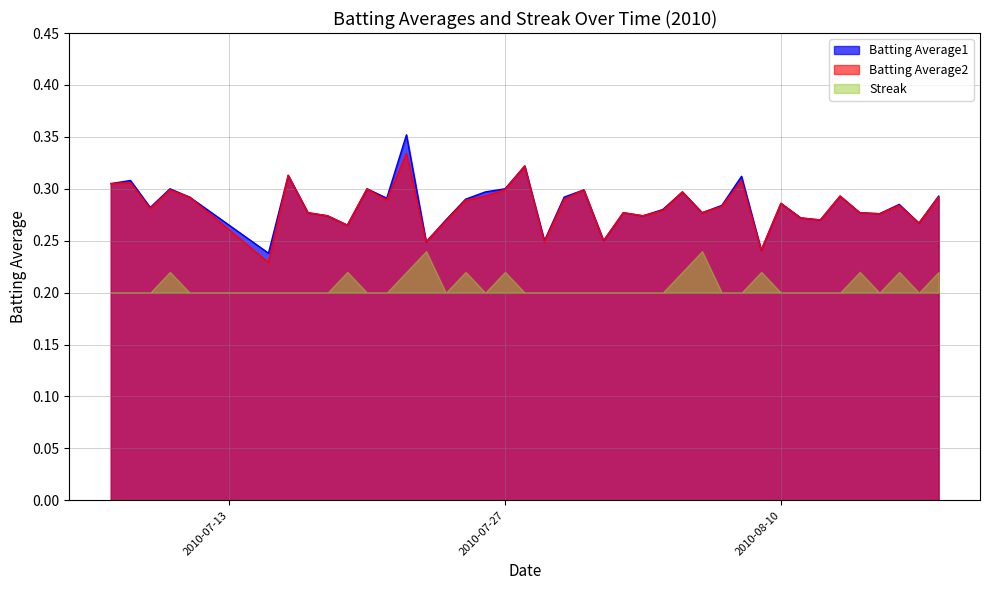

What is the difference between the maximum and minimum values in the Batting Average2 series?

0.1